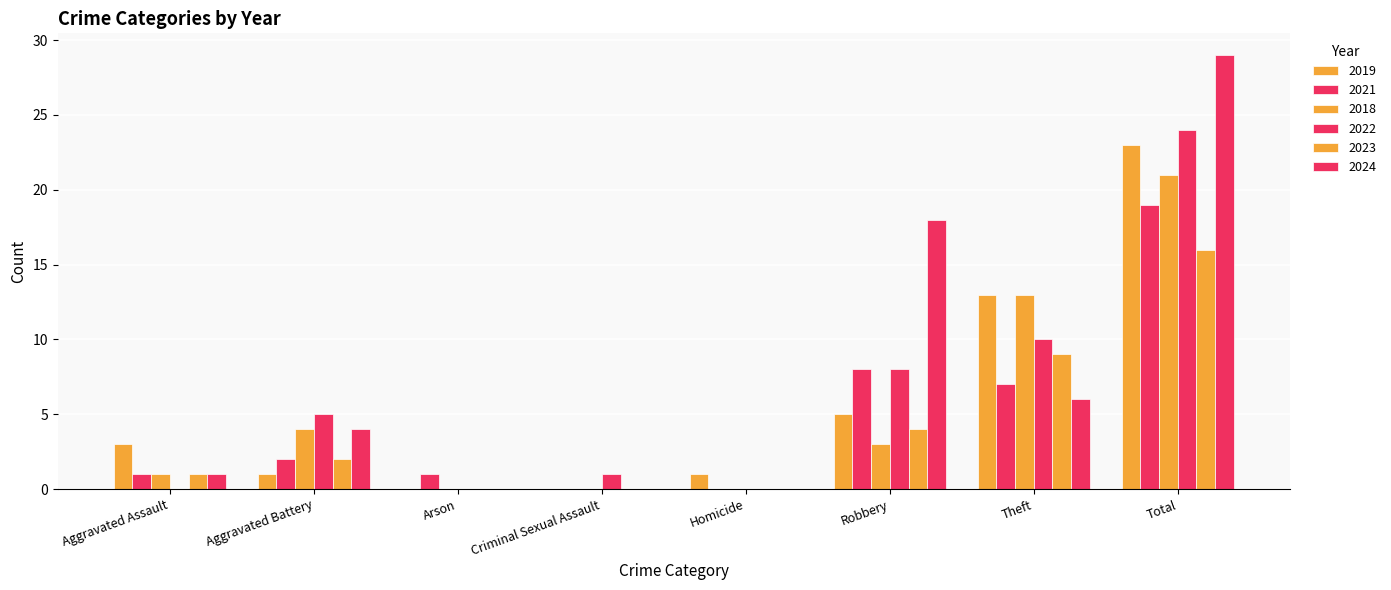

How many data points does each series have?

8